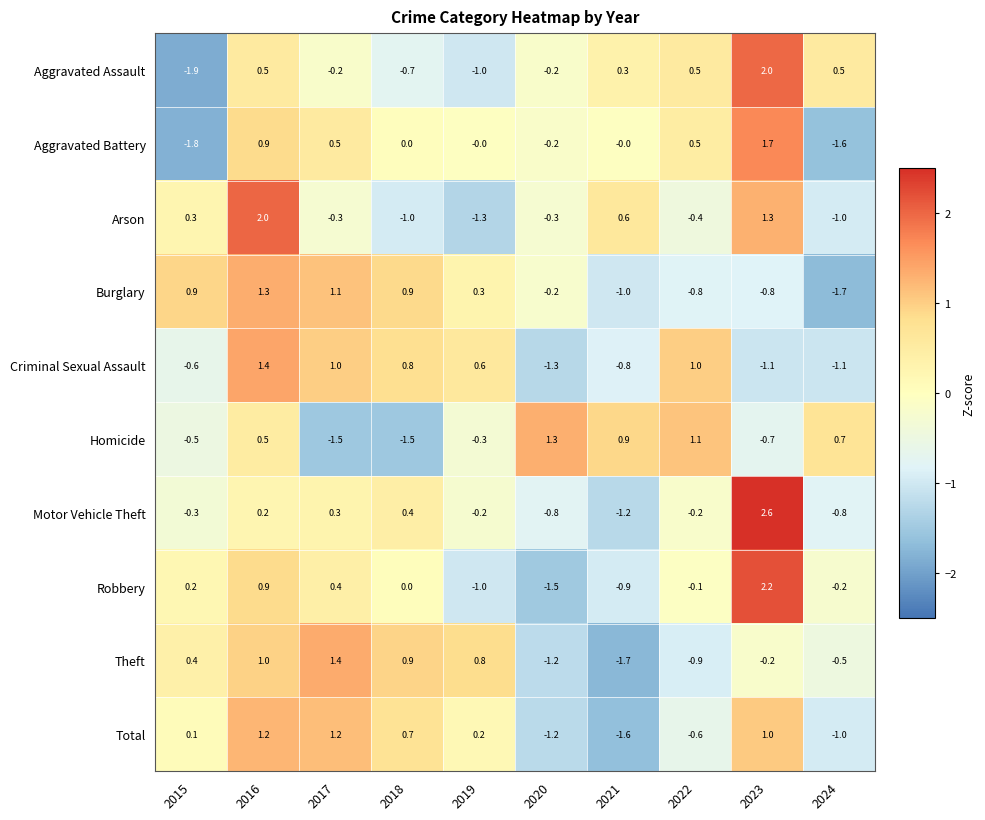

At which category is the sum across all series the highest?

2016